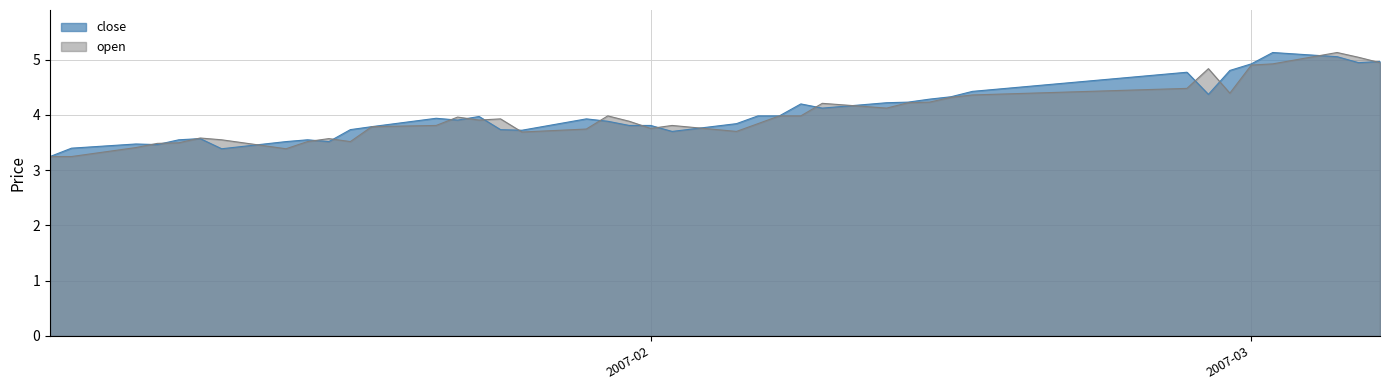

What is the lowest value of the open series?

3.2